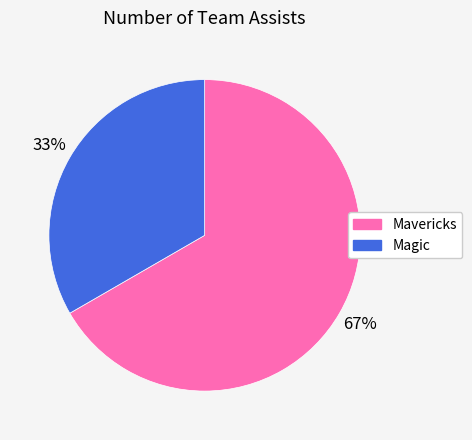

How many slices are in this pie chart?

2